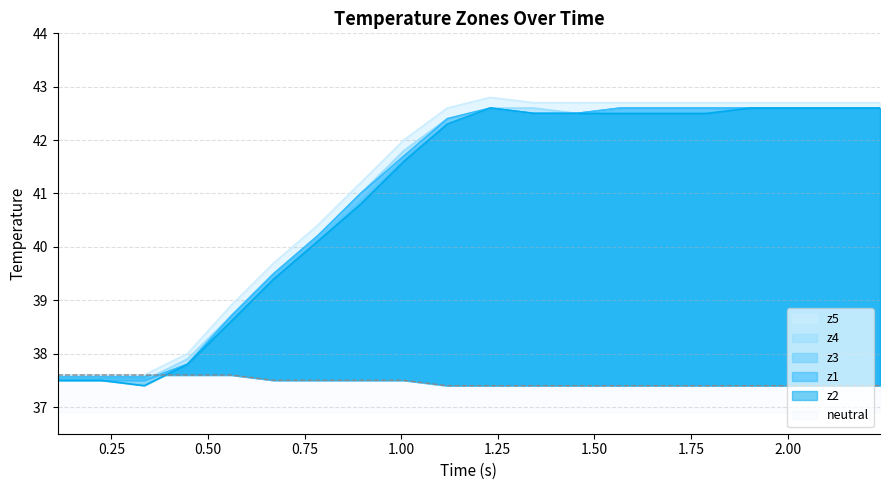

What is the difference between the maximum and second lowest values in the z4 series?

5.1